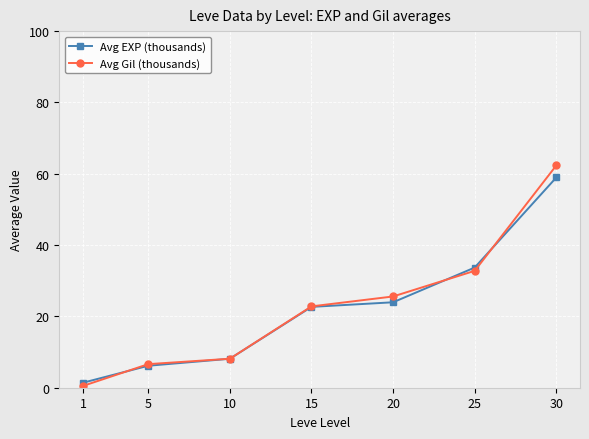

What is the difference between the maximum and minimum values in the Avg EXP (thousands) series?

57.6